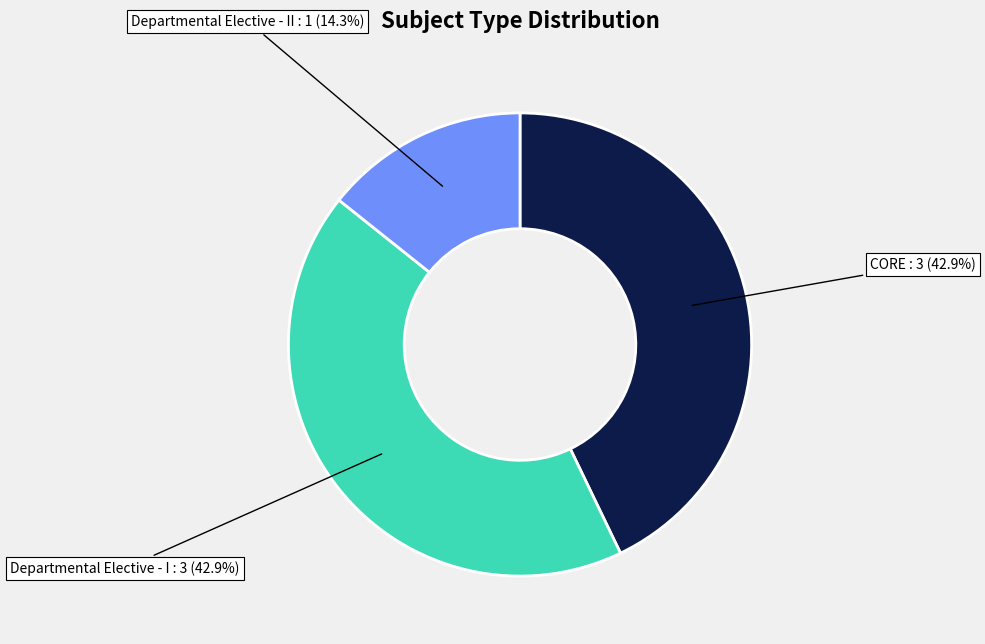

Count the number of slices in the pie.

3